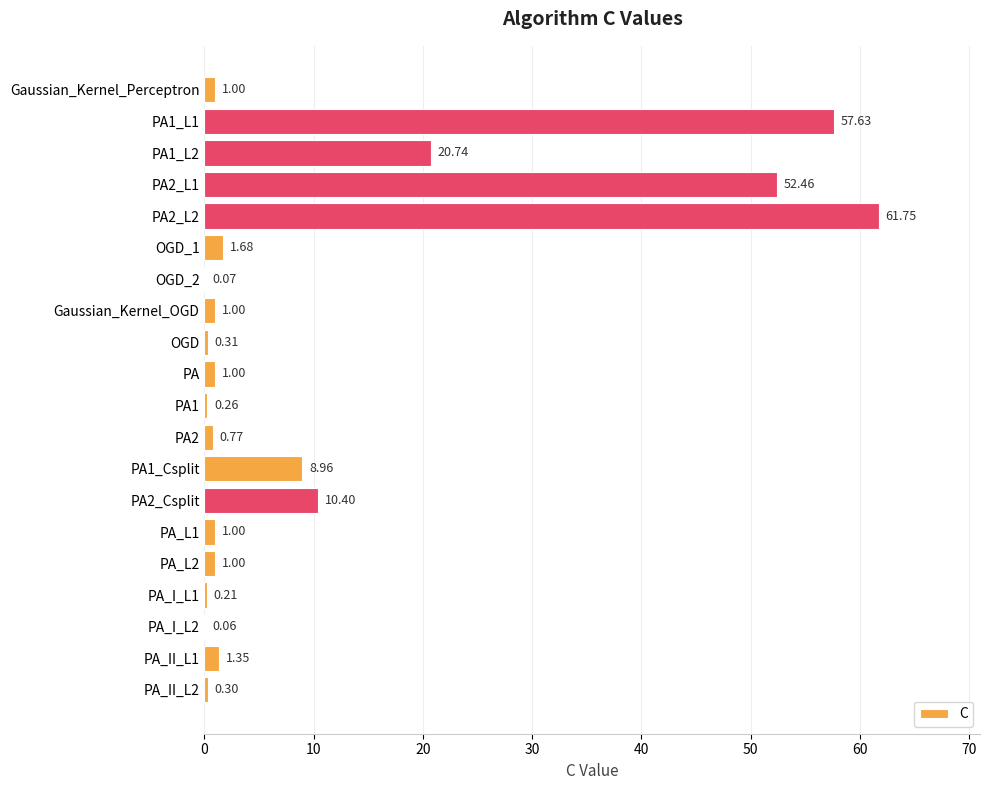

Which has a higher value, Gaussian_Kernel_OGD or PA2?

Gaussian_Kernel_OGD